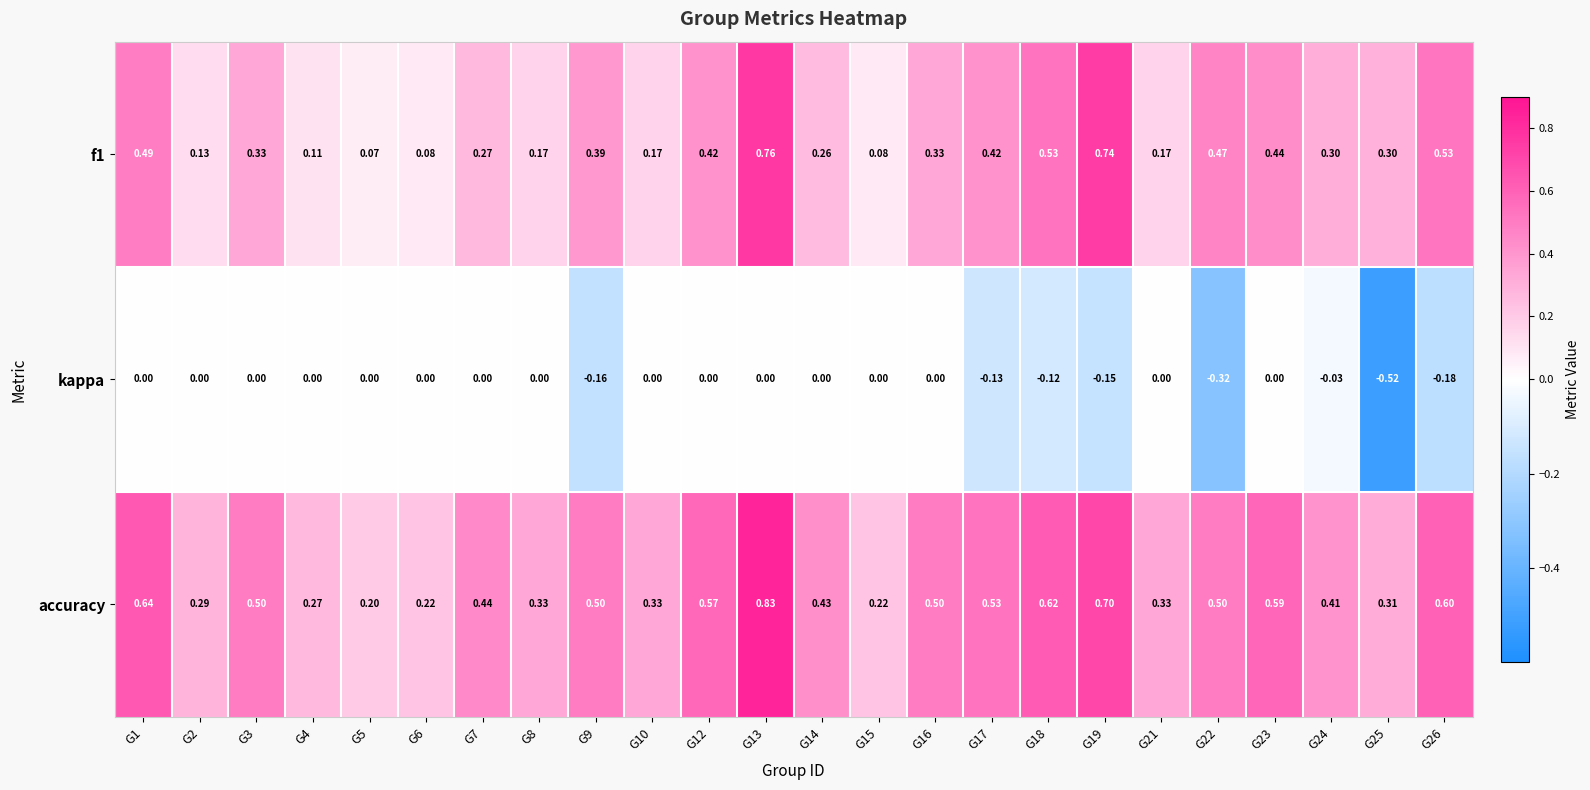

Is the value of accuracy at G4 greater than the value of f1 at G12?

No